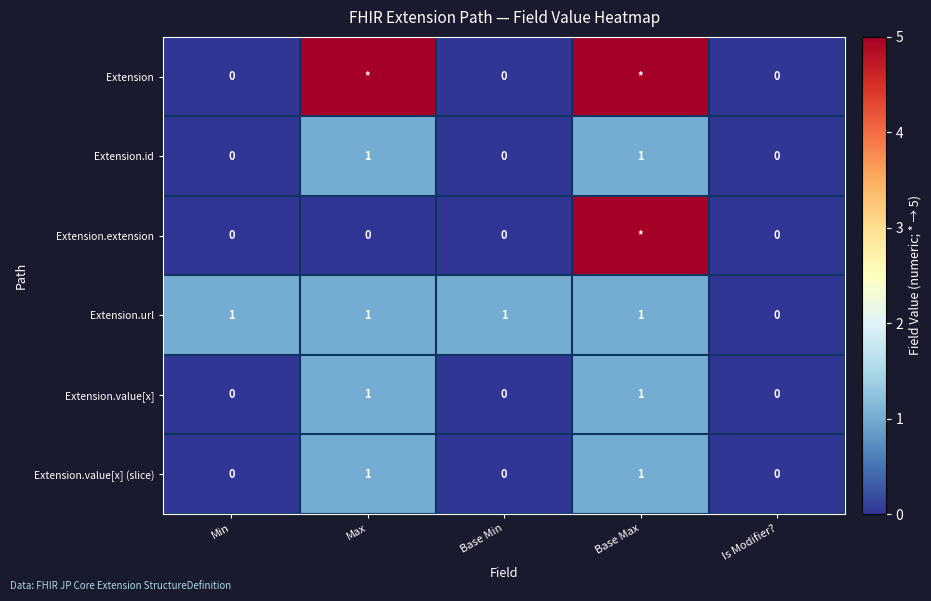

Count the Extension.value[x] values in the range 0 to 1.

5